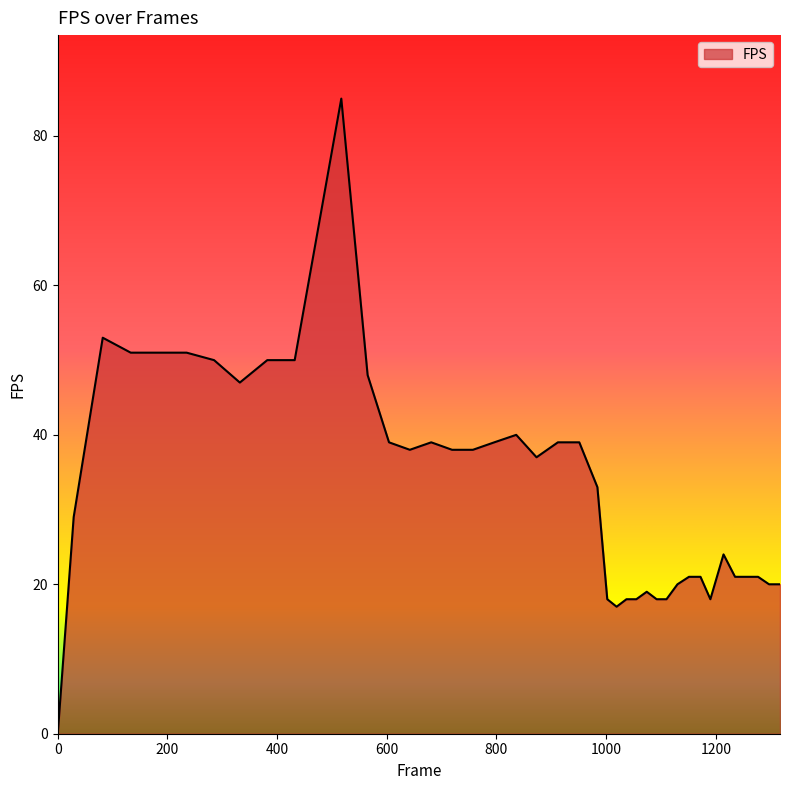

What is the maximum value shown in the chart?

85